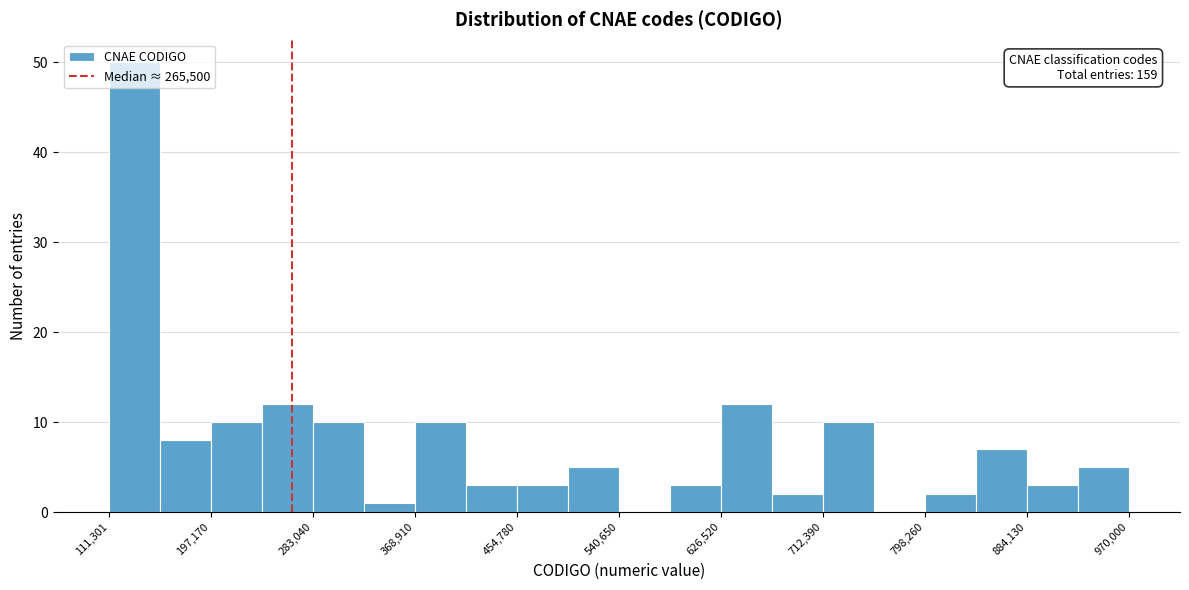

Which range on the x-axis has the tallest bar?

110000 to 150000